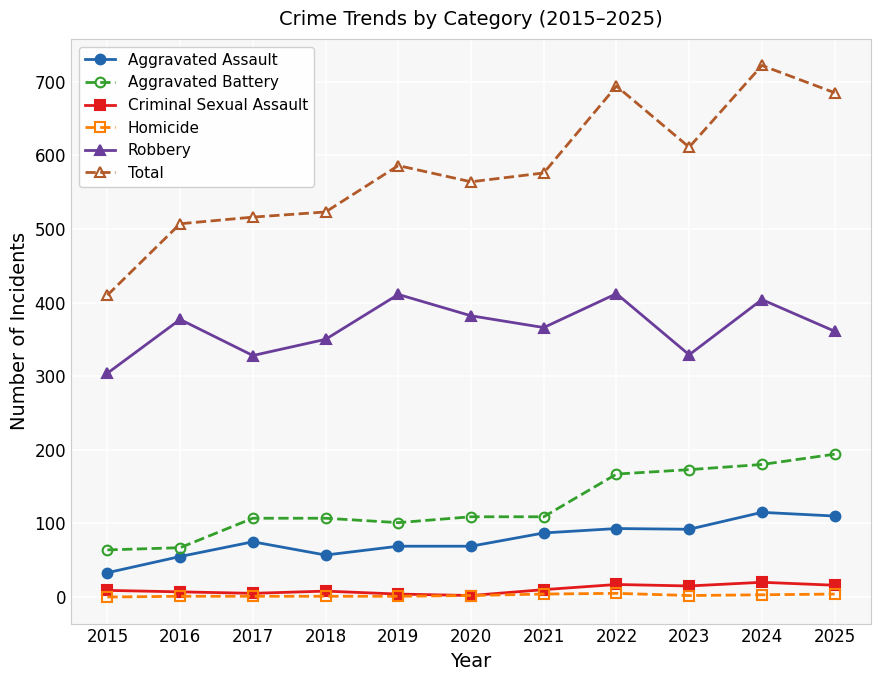

Which series has the largest total across all categories?

Total